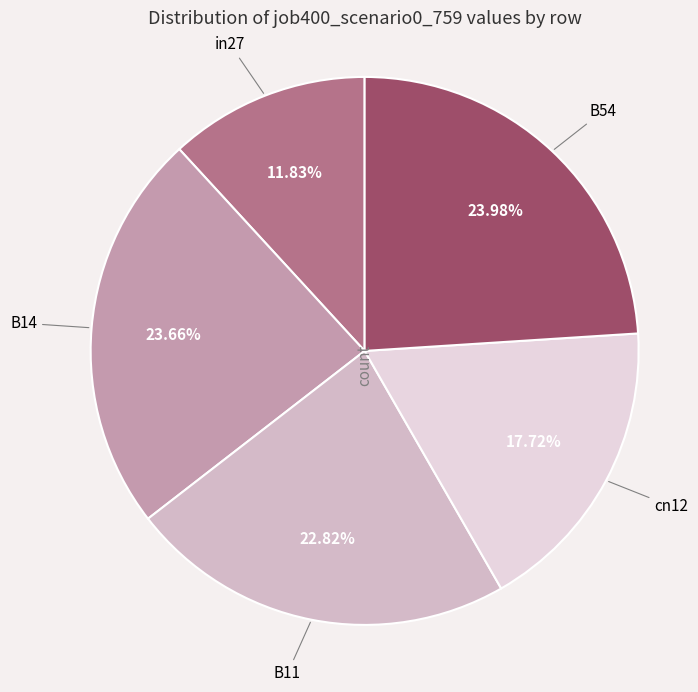

Is there a majority slice in this chart?

No